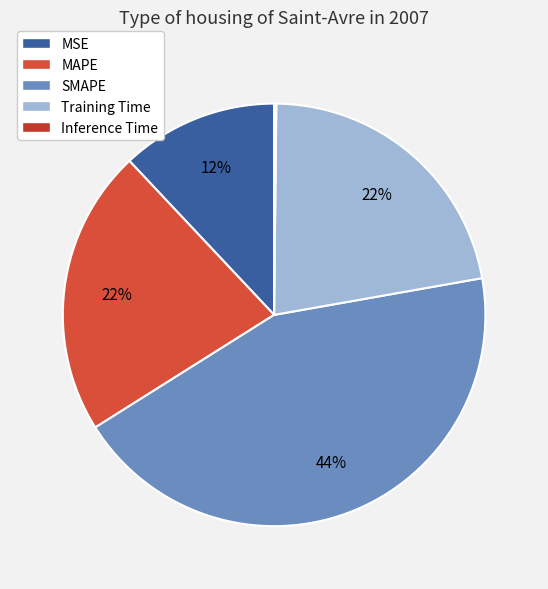

What percentage is the SMAPE slice, to the nearest percent?

44%